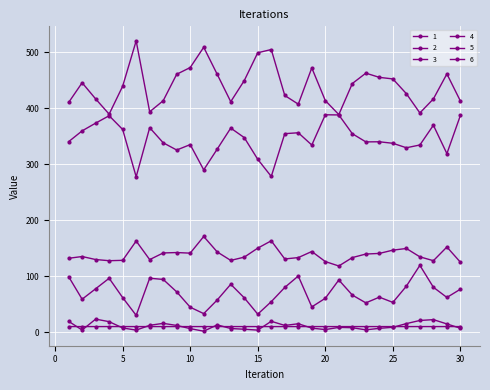

Where is the first local maximum for 2?

2